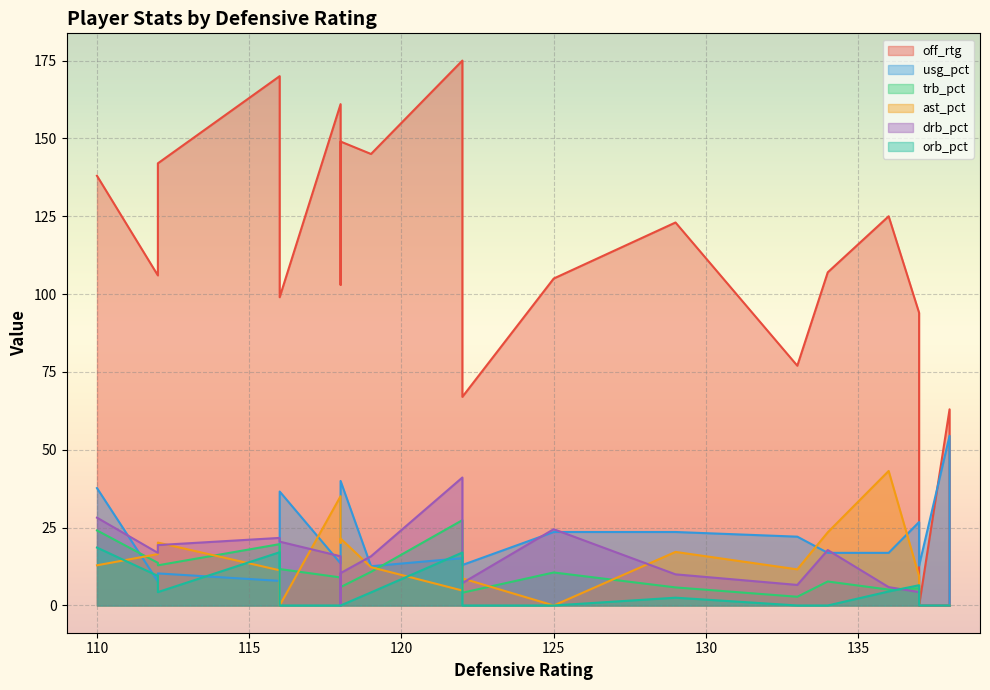

True or false: usg_pct has a value of 19.6 at 19.

False